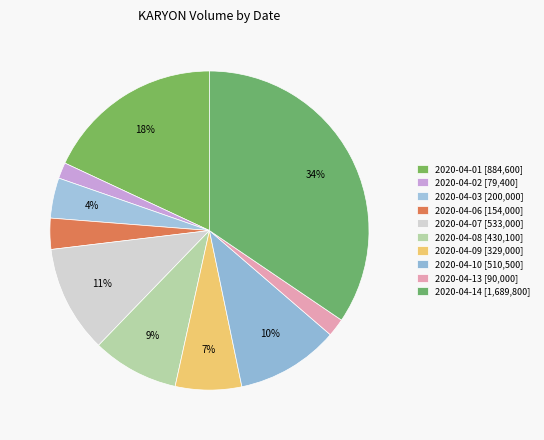

What portion of the pie excludes 2020-04-08?

91.2%